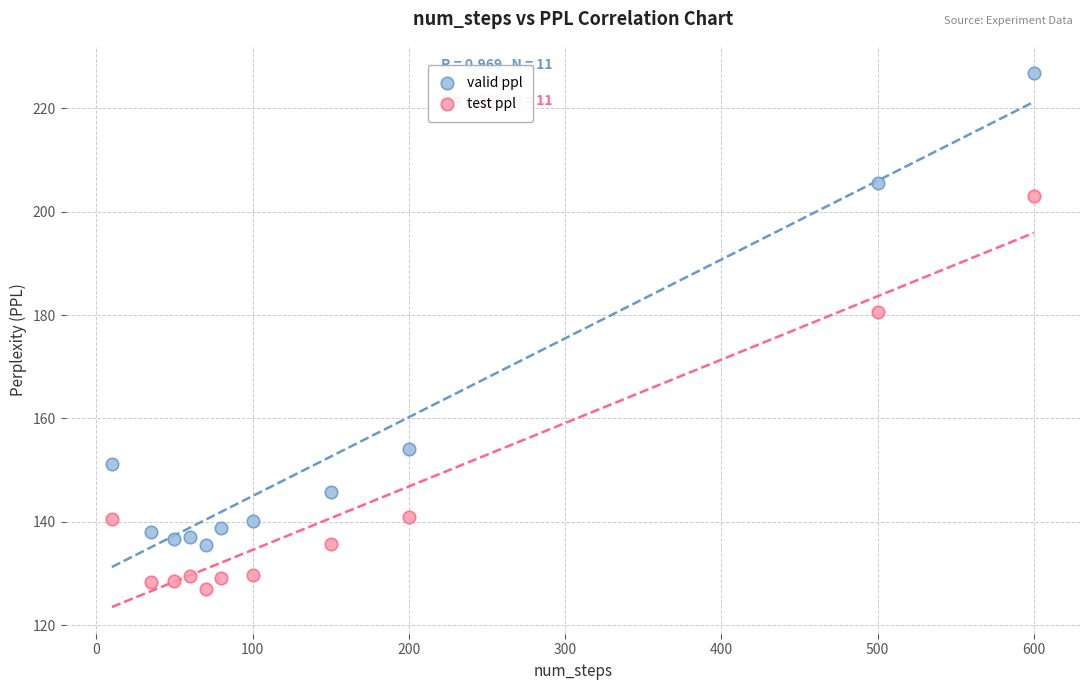

Which series contains the lowest Y value?

test ppl